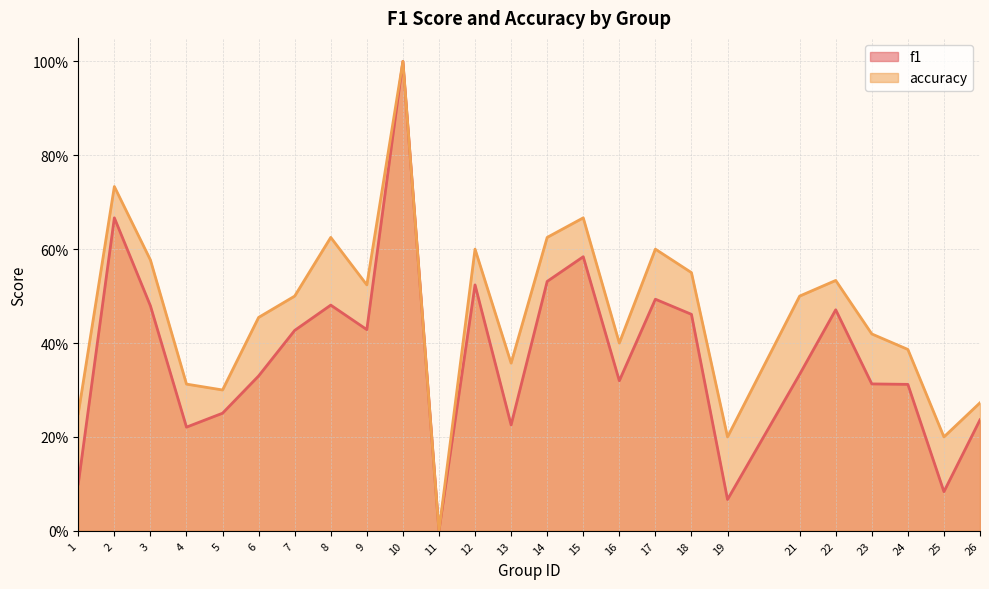

Where is accuracy nearest to the value 0?

11